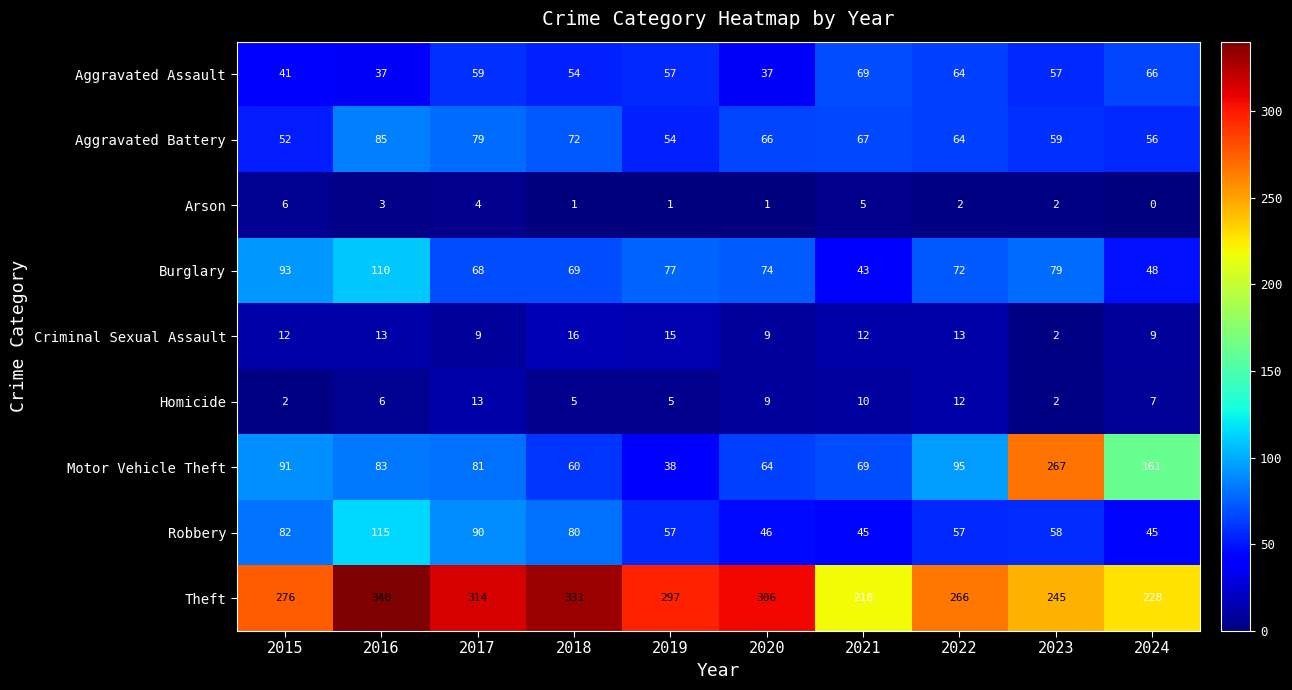

What is the average value of the Criminal Sexual Assault series?

11